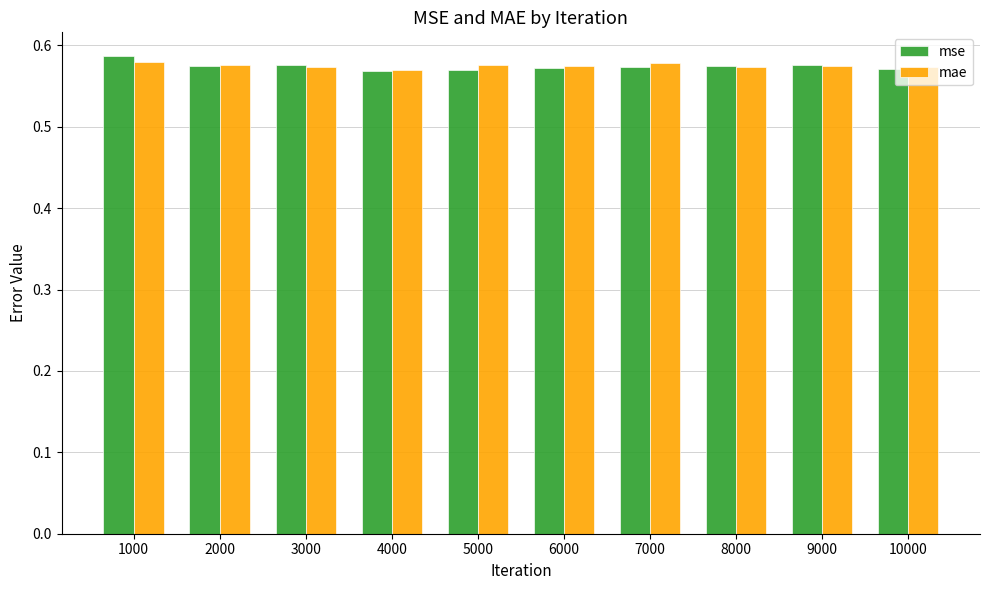

At how many categories does at least one series exceed 0?

10